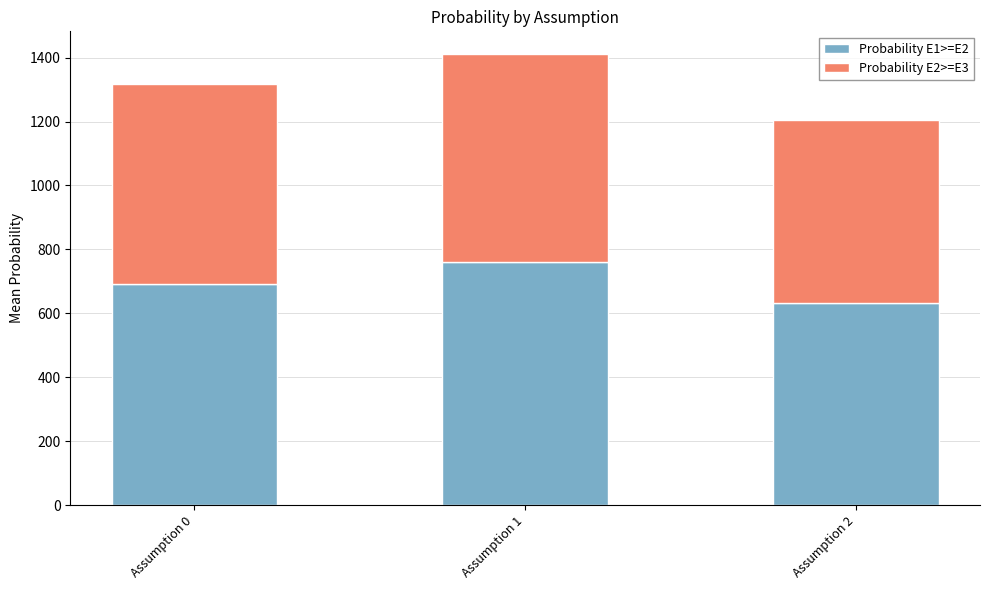

Read the Probability E1>=E2 value at Assumption 2.

632.1